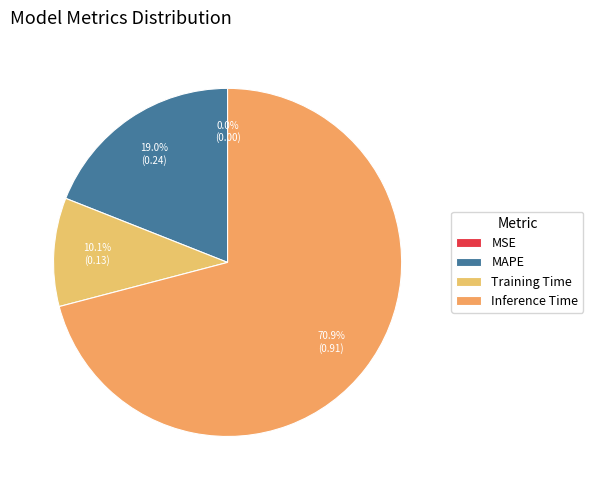

Combined, what portion of the pie is Training Time and MAPE?

29.1%